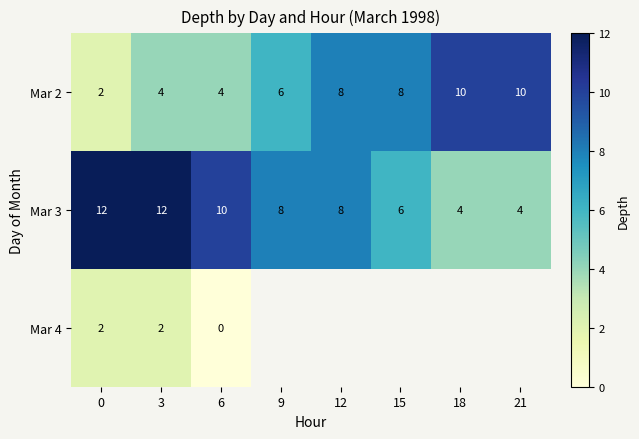

The Mar 2 series shows 6 at 6. True or false?

False